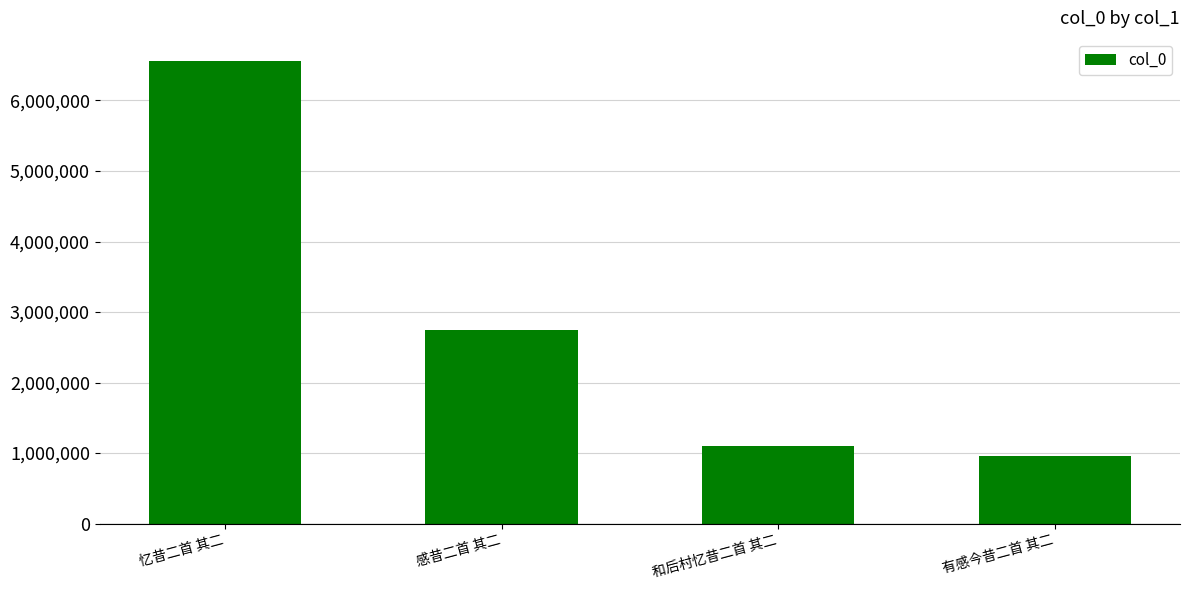

Is it true that the value at 忆昔二首 其二 is 10683466?

False